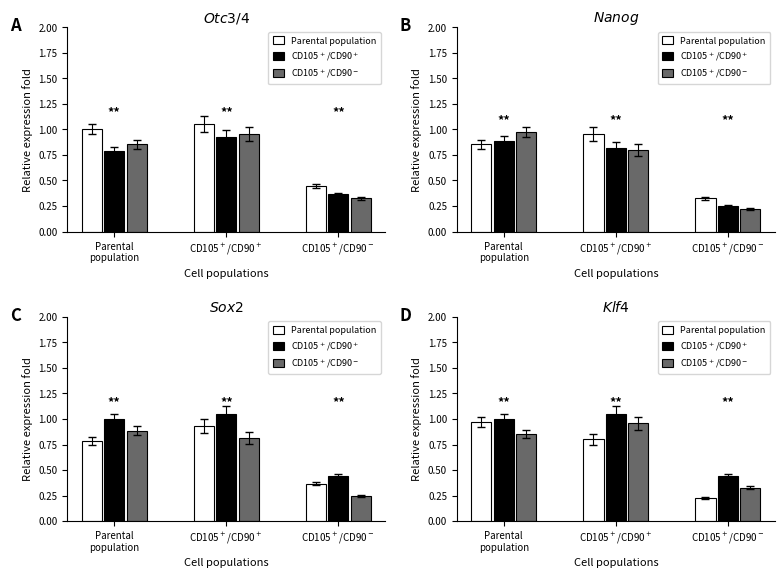

True or false: Parental population has a value of 1.0 at Parental
population.

True